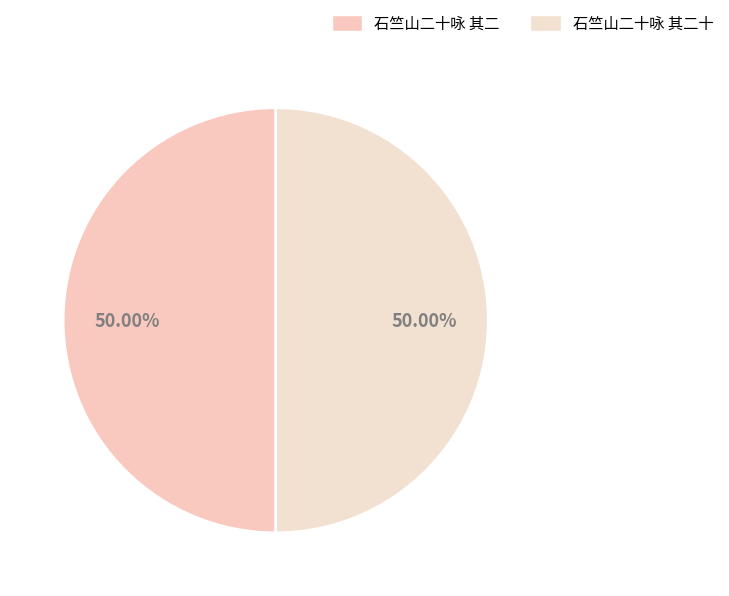

Is it true that 石竺山二十咏 其二十 is 50% of the pie?

True